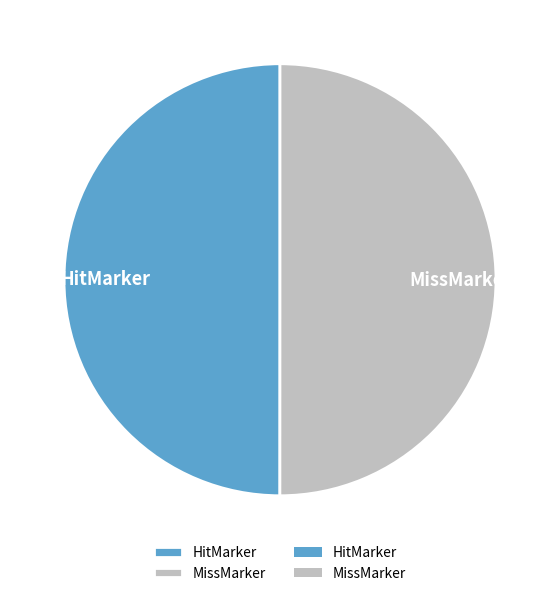

Approximately how many times larger is the value at MissMarker compared to HitMarker?

1.0